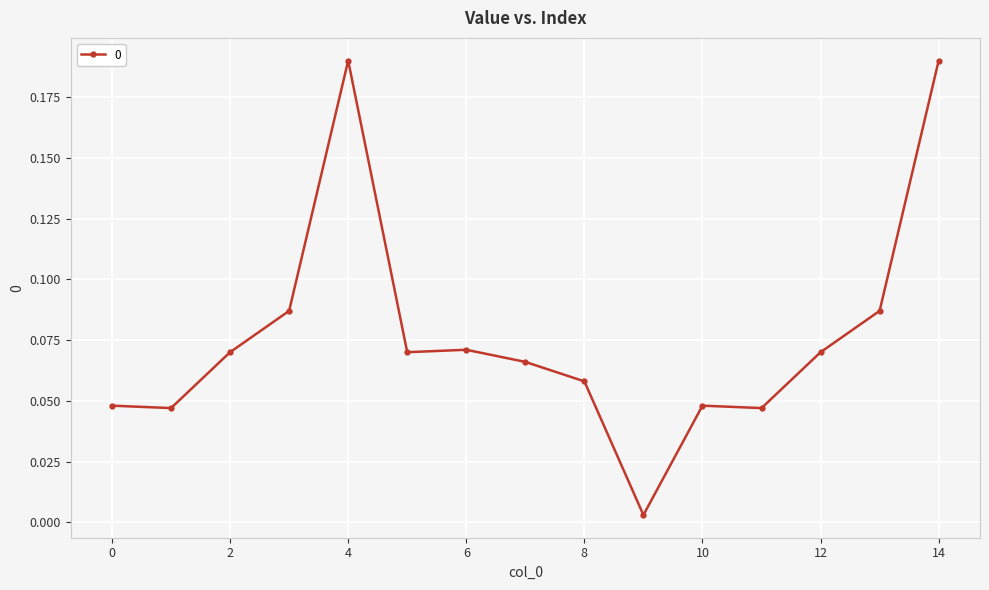

True or false: the data has more than 0 interior local peaks.

True